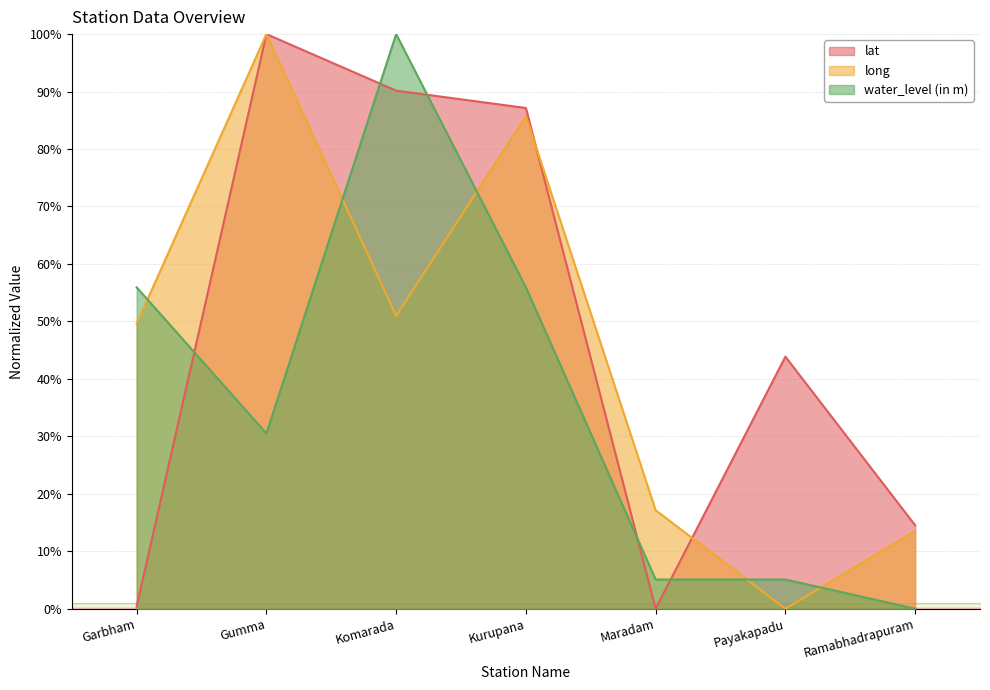

What is the difference between the highest and lowest values at Komarada?

49.0